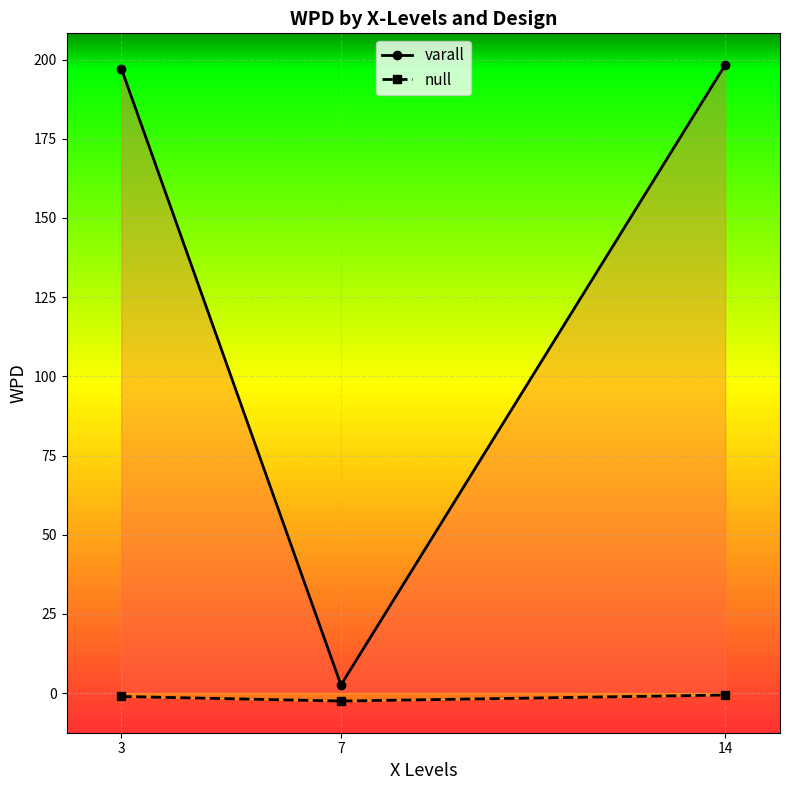

List the series in order of their peak value, lowest first.

null, varall